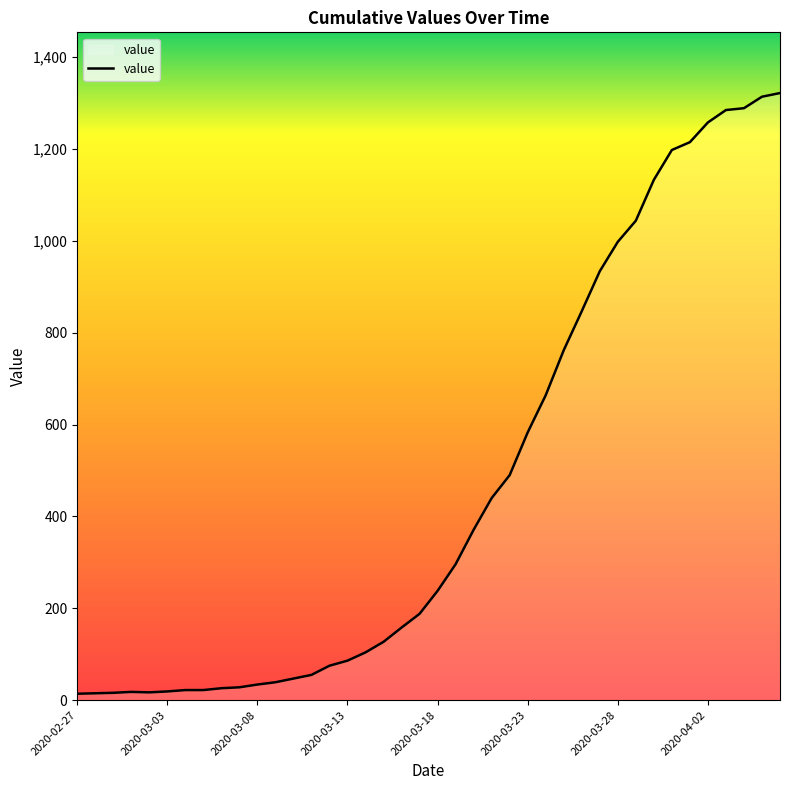

What is the maximum value shown in the chart?

1322